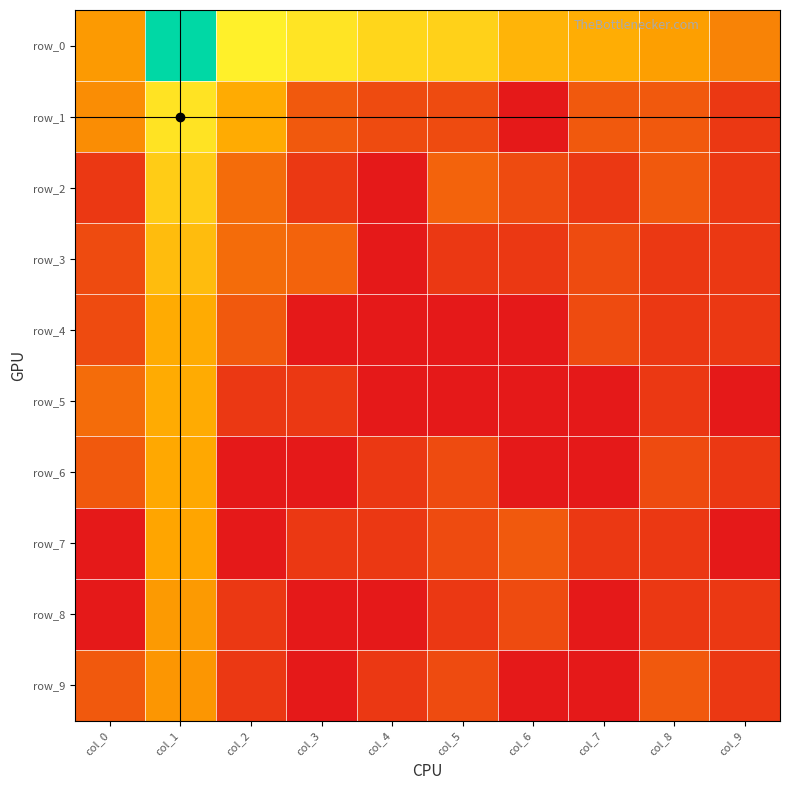

What is the difference between the row_9 values at col_5 and col_1?

1.6